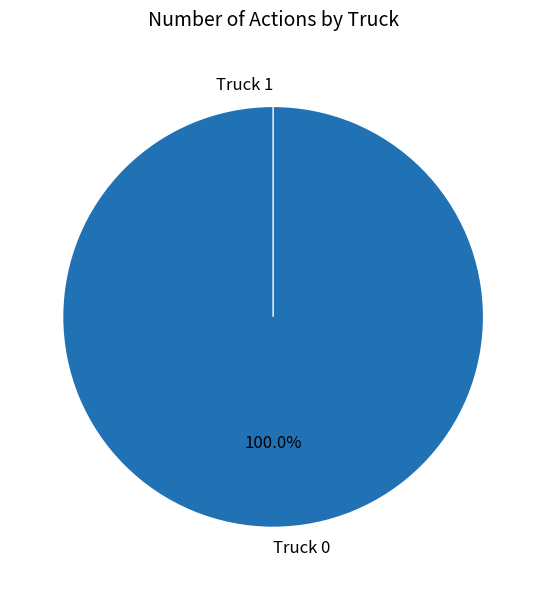

Which category accounts for the majority?

Truck 0